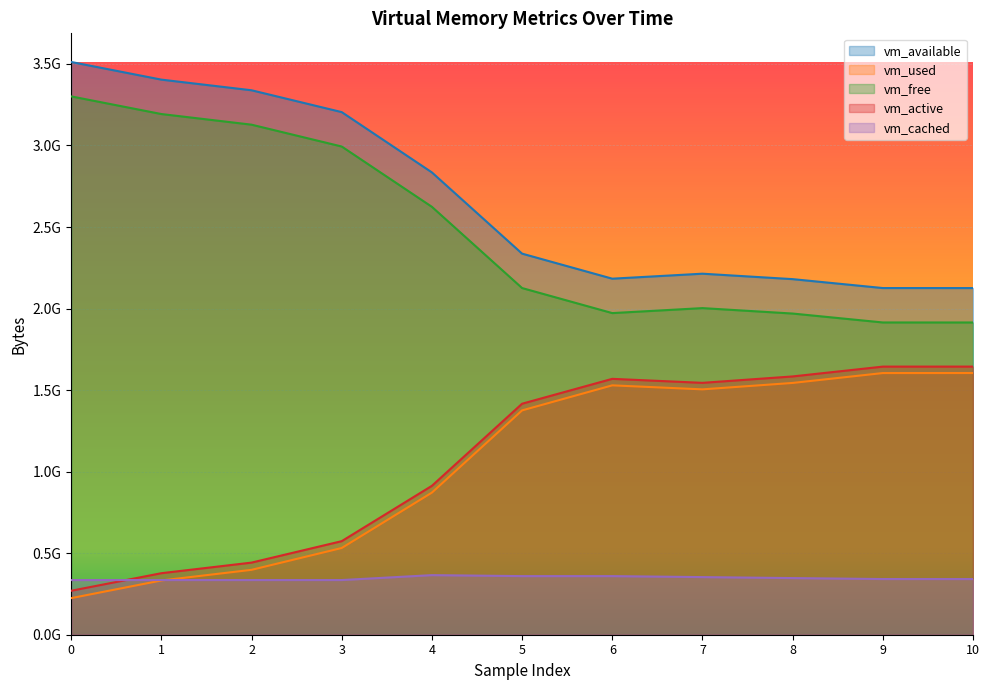

What is the approximate value of vm_used at 0, to the nearest 50?

224444400